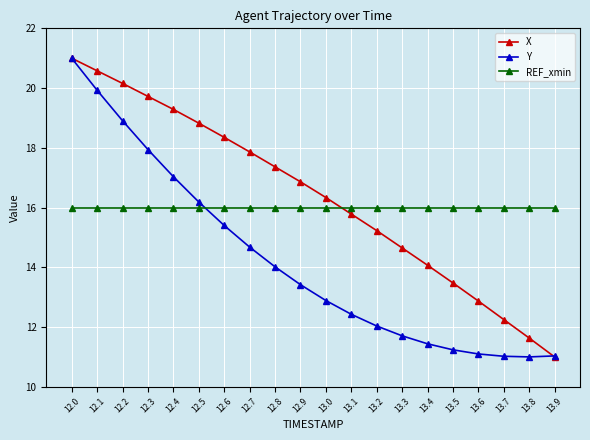

Between 12.8 and 13.4, which series saw the biggest shift?

X